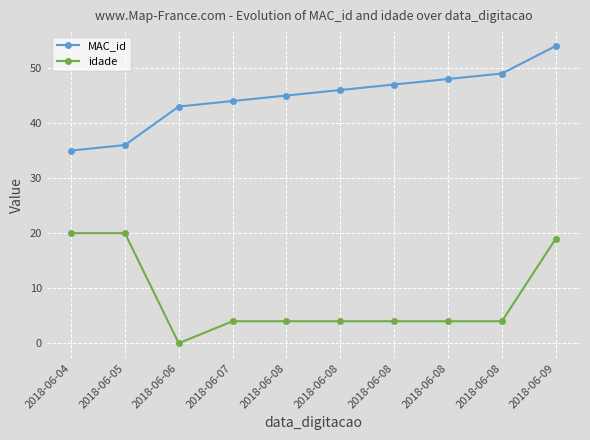

At which label is idade closest to 10?

2018-06-07